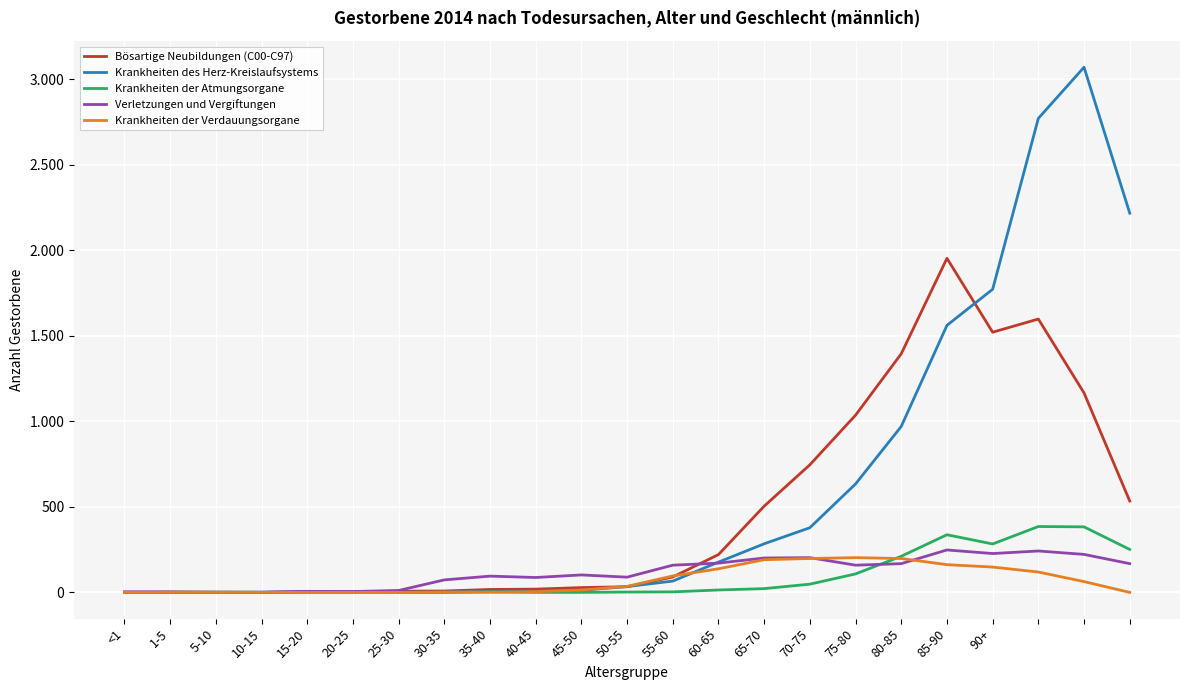

Is this an area chart (filled region under the line)?

No